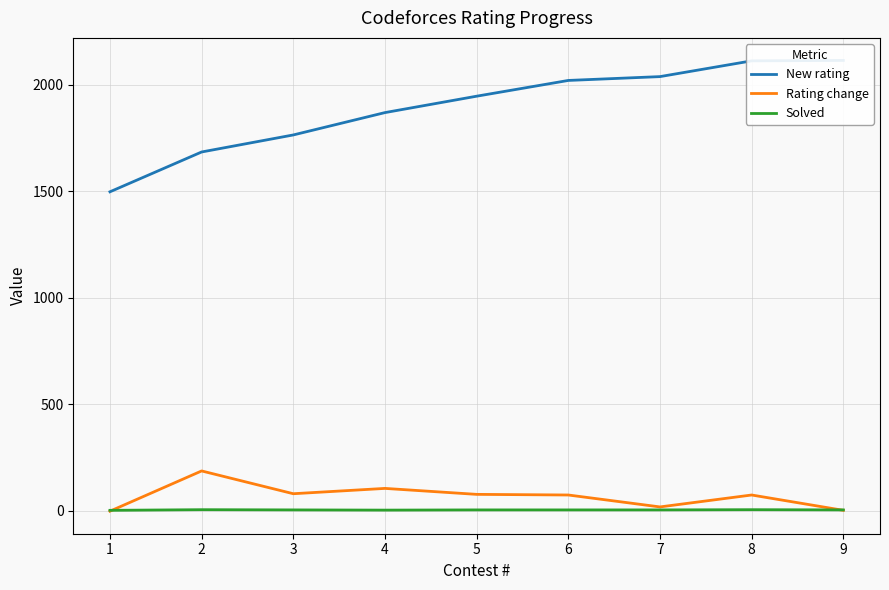

What is the smallest value displayed?

-2